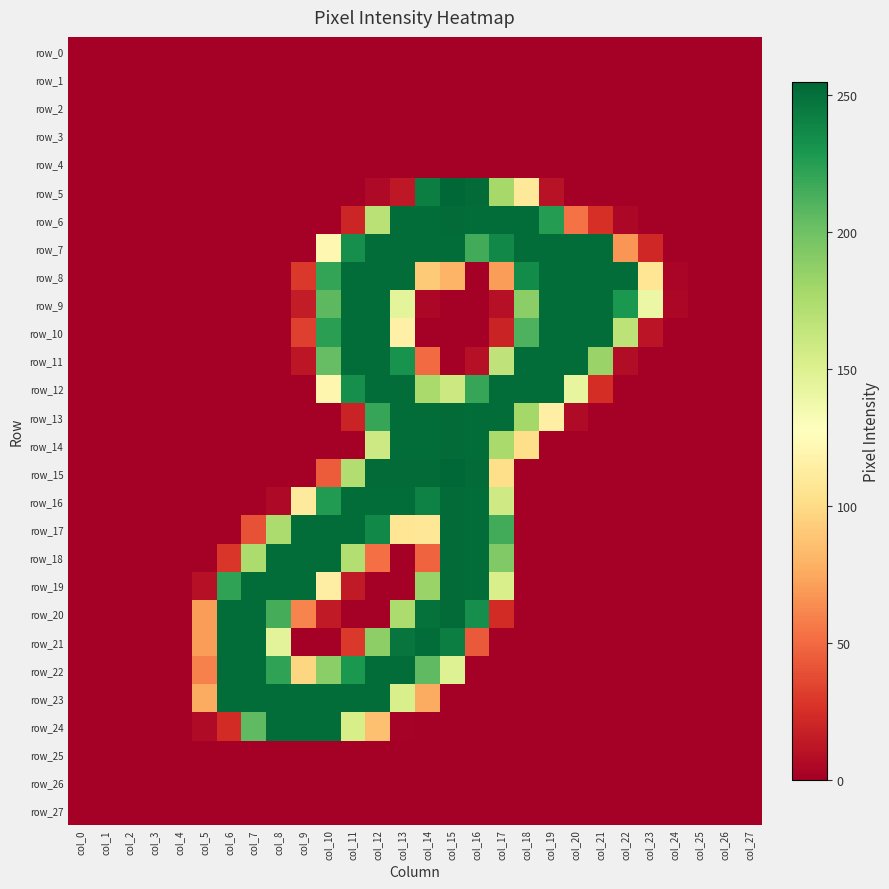

What is the spread (max minus min) of values at col_9?

252